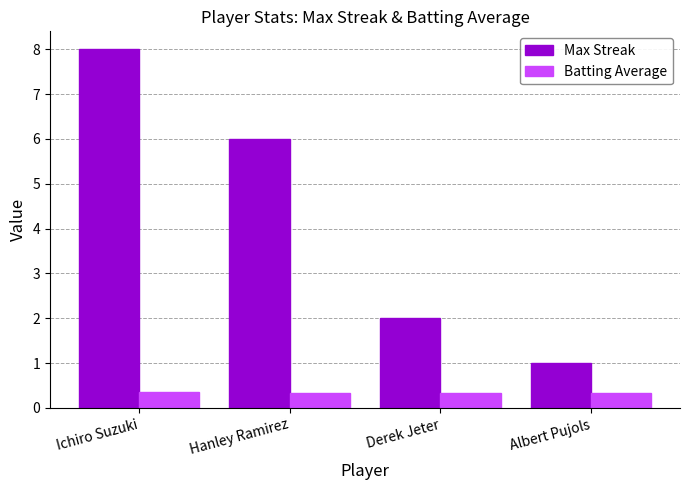

What value does the Batting Average series have at Hanley Ramirez?

0.3